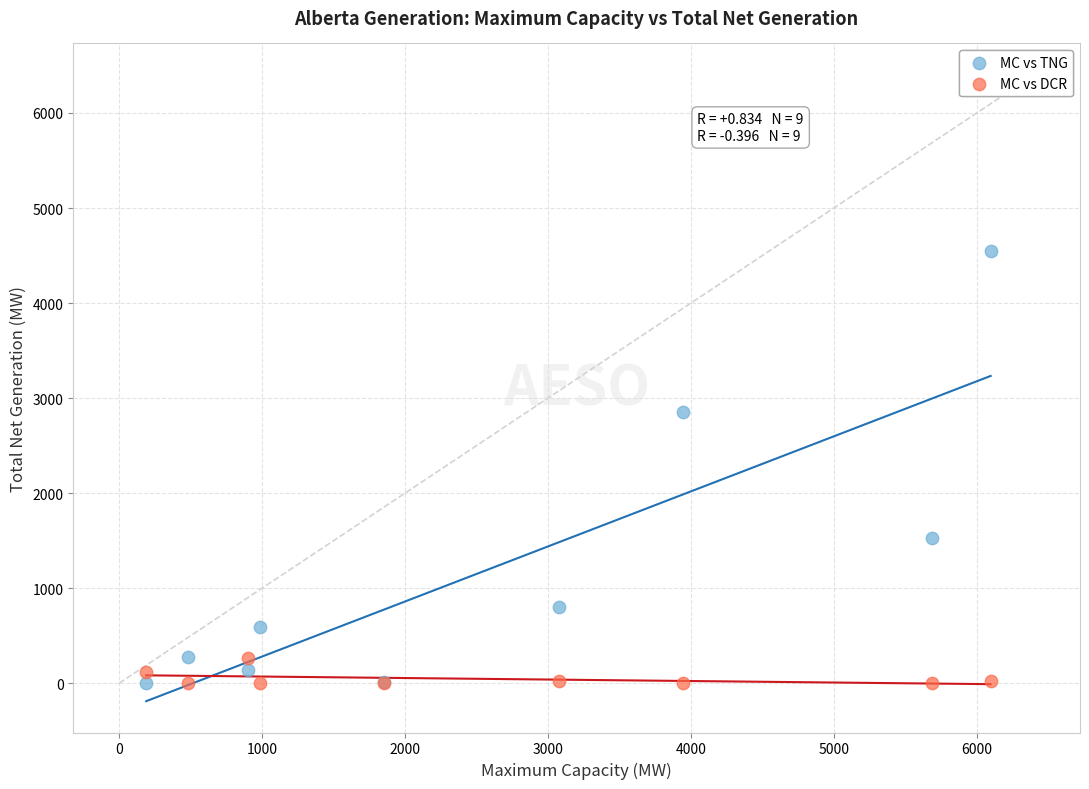

What is the X range (max minus min) for the scatter plot?

5907